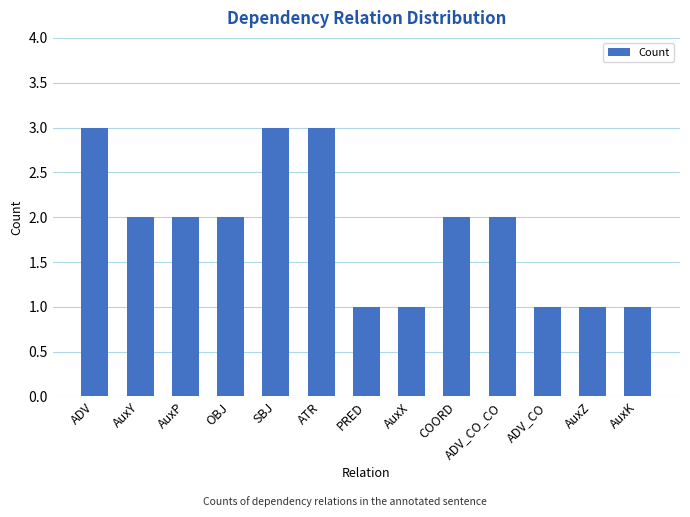

What is the difference between the second highest and minimum values?

2